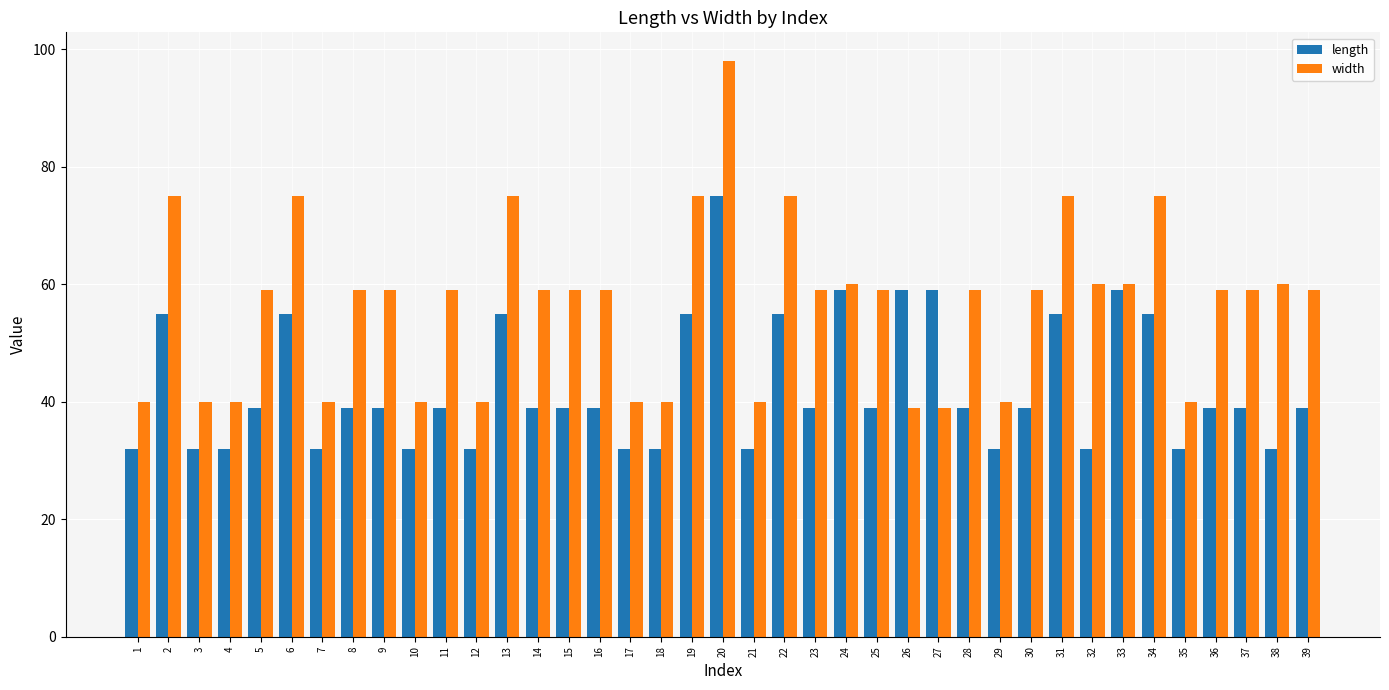

The width series shows 59 at 16. True or false?

True